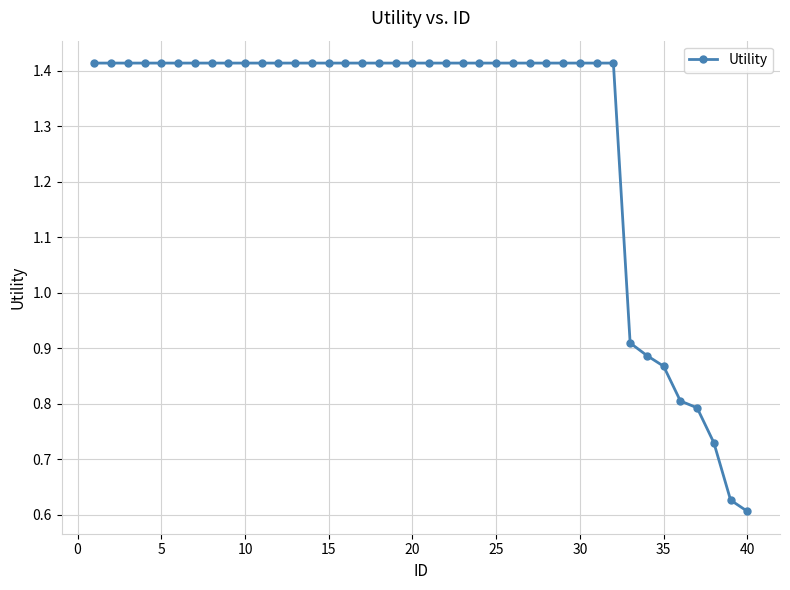

What is the average value?

1.3